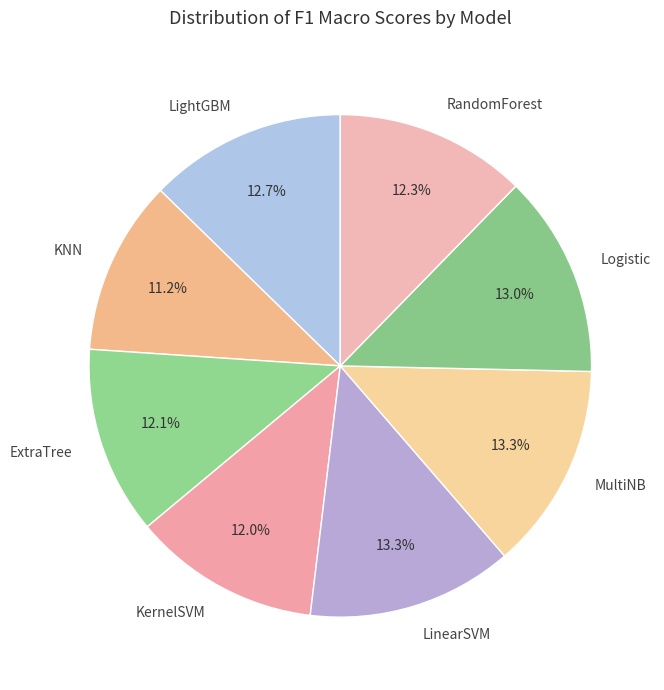

True or false: ExtraTree accounts for 25% of the total.

False